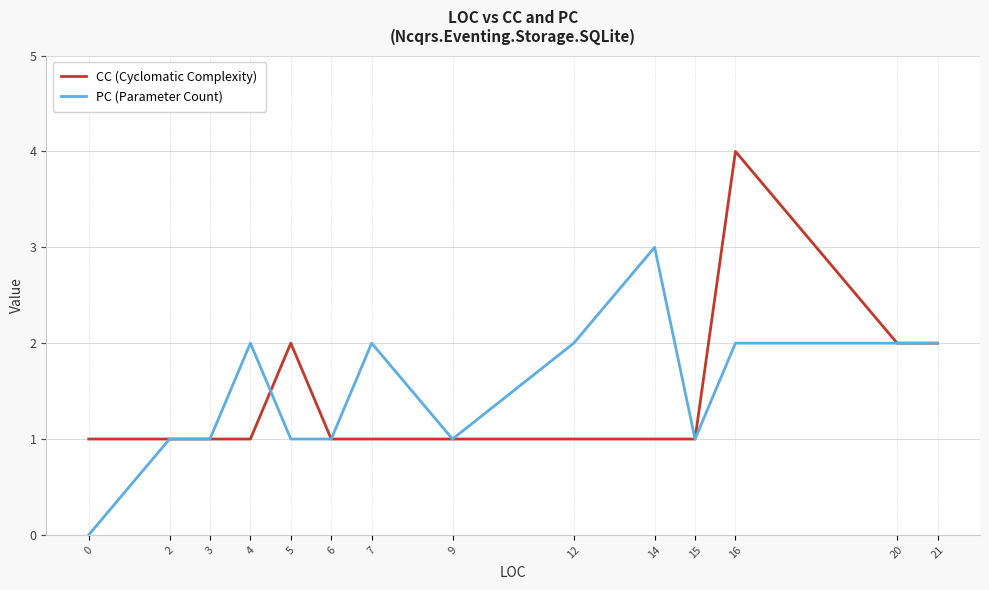

Is this an area chart (filled region under the line)?

No